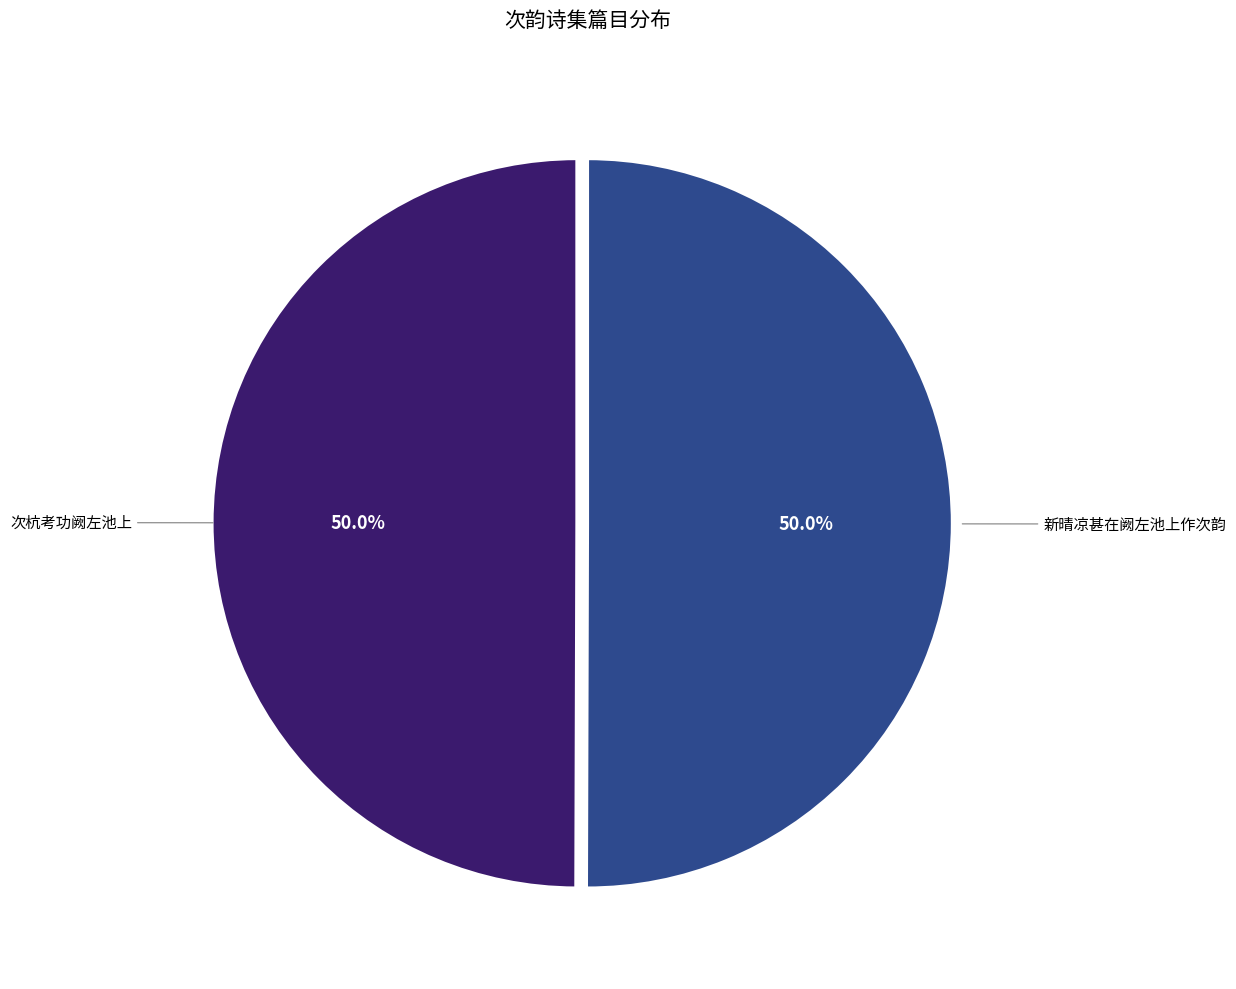

To the nearest percent, what is the combined percentage of 次杭考功阙左池上 and 新晴凉甚在阙左池上作次韵?

100%